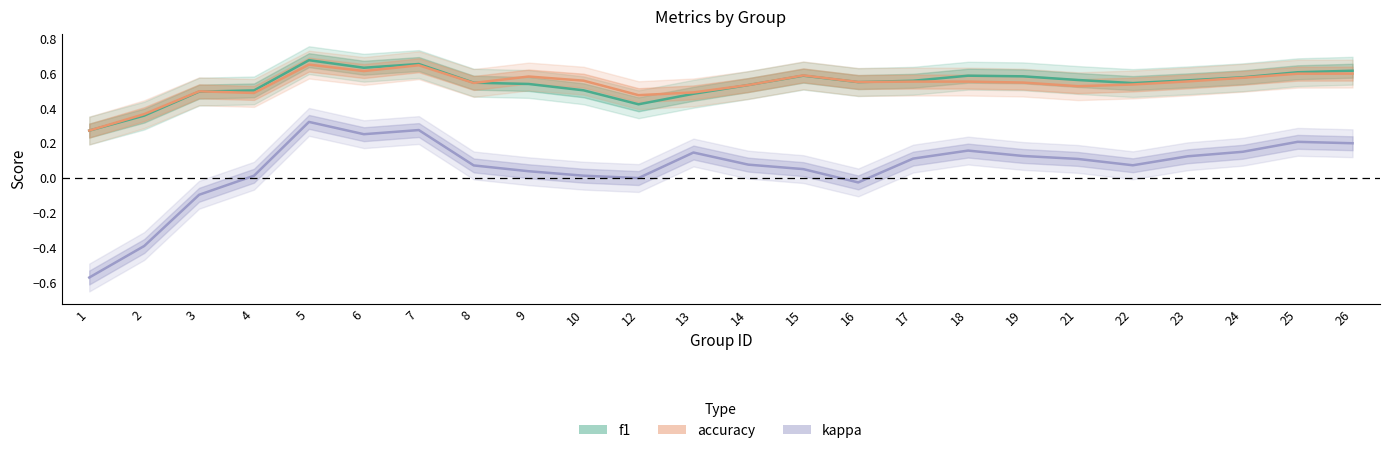

Is the value of kappa at 5 greater than the value of f1 at 14?

No